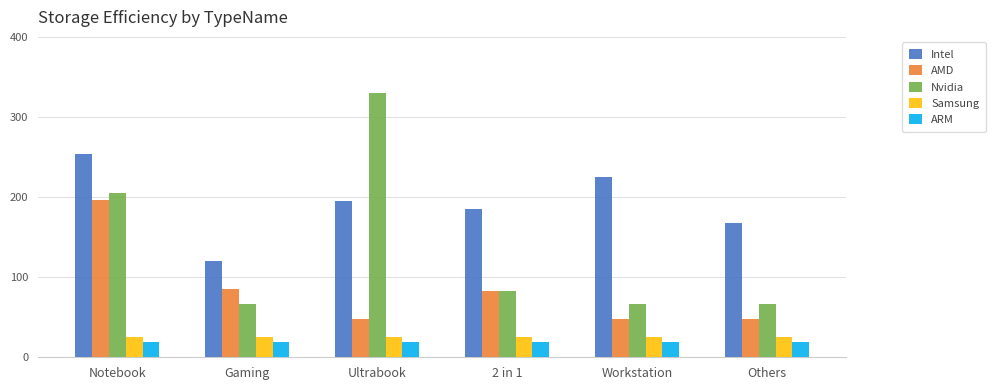

Which series has the largest total across all categories?

Intel